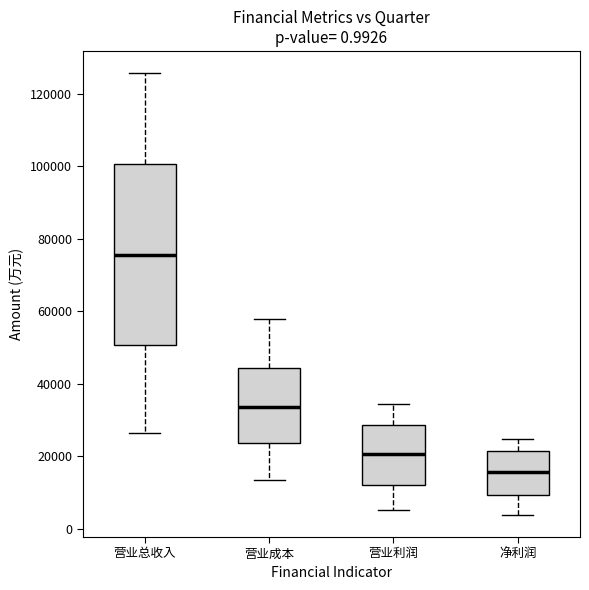

Which box's median line is the highest?

营业总收入